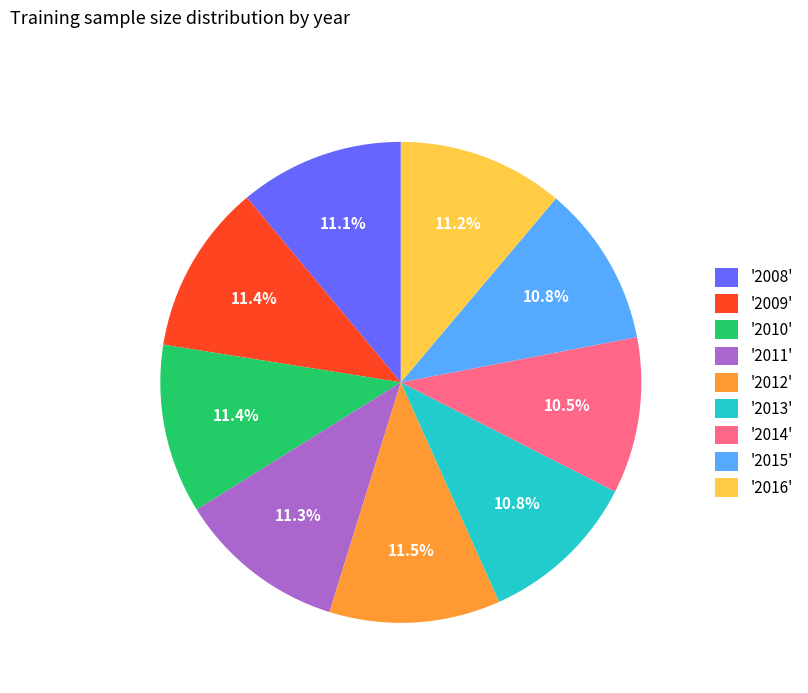

What percentage is NOT represented by '2009'?

88.6%